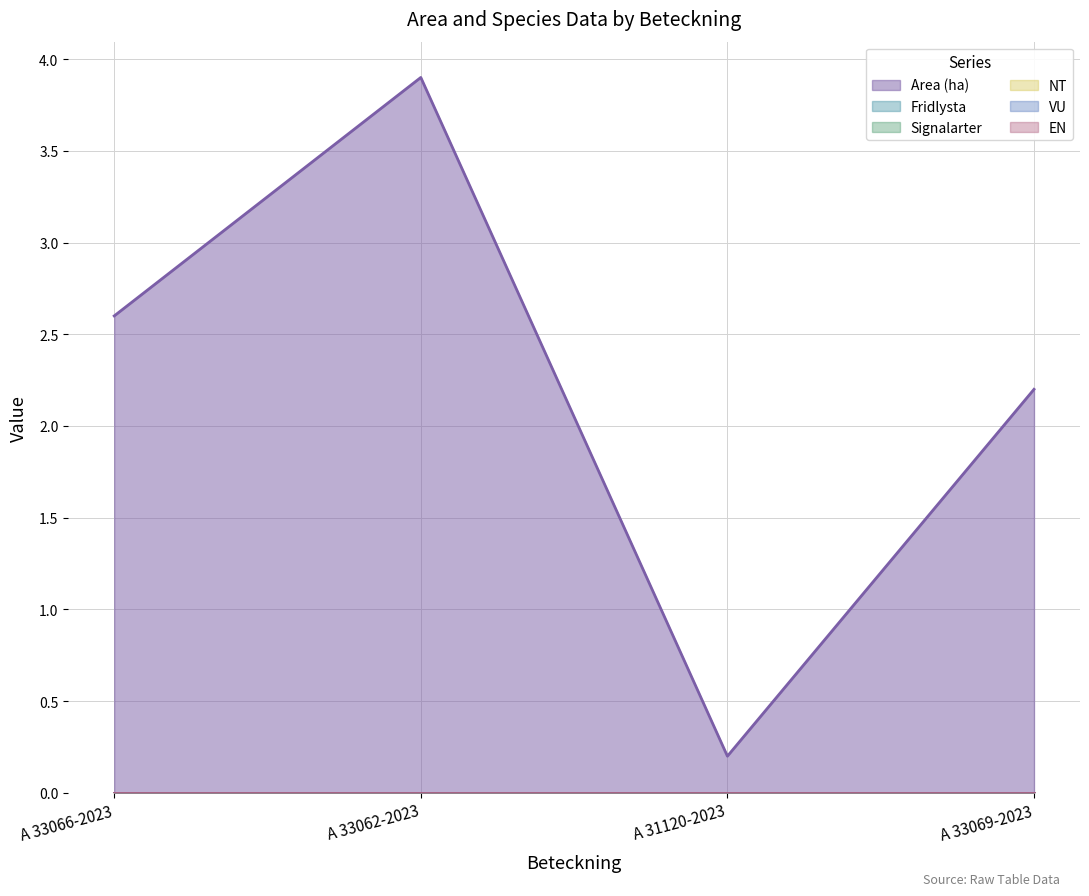

What position from the right is A 31120-2023?

2